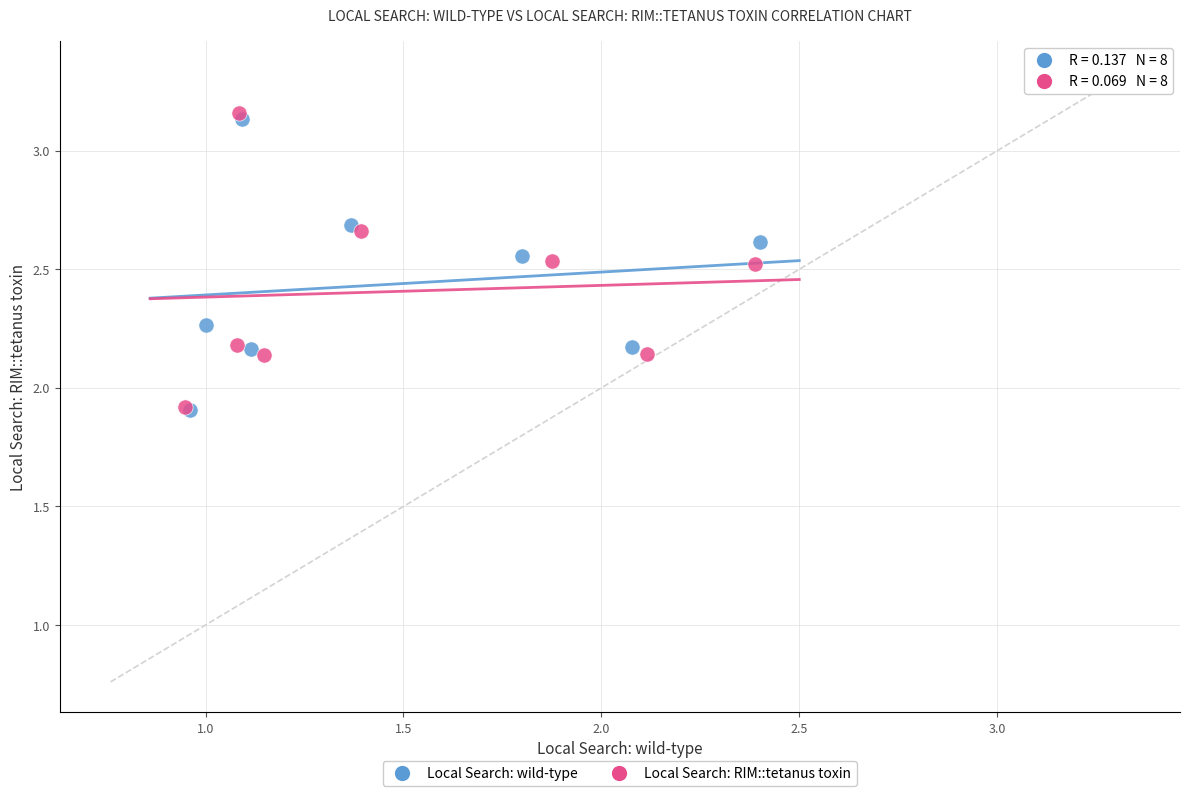

Which series has the largest Y range (max minus min)?

Local Search: RIM::tetanus toxin